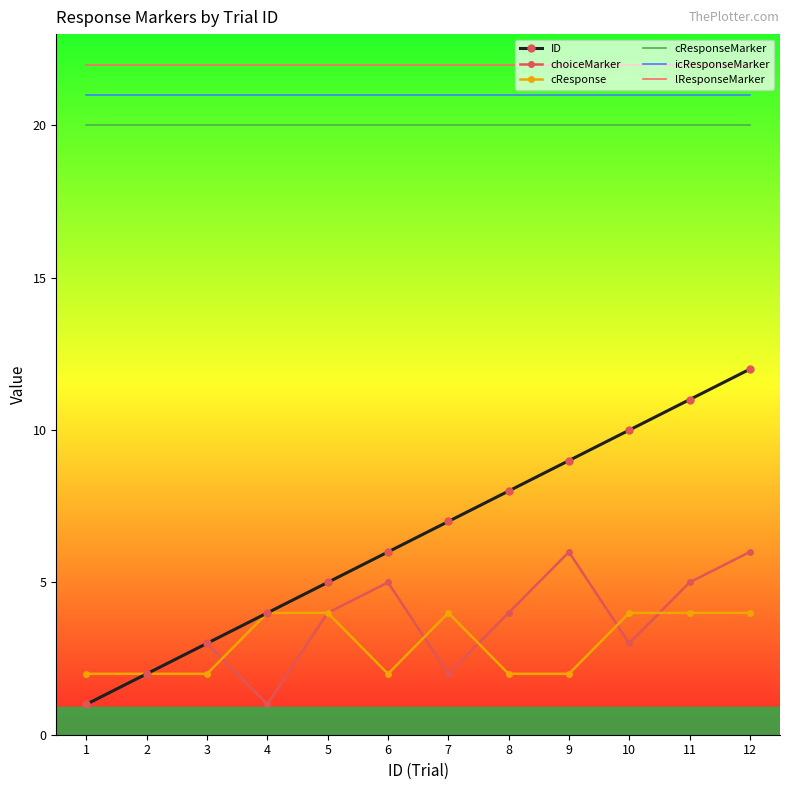

The cResponse series shows 4 at 7. True or false?

True